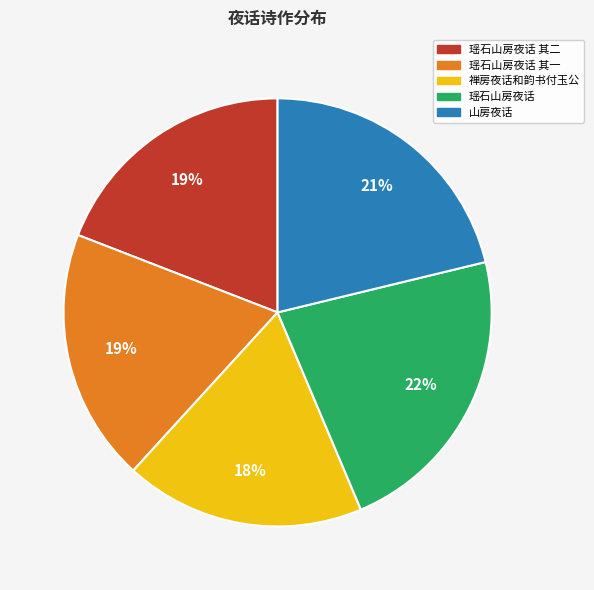

Is there any slice that represents more than half of the pie?

No